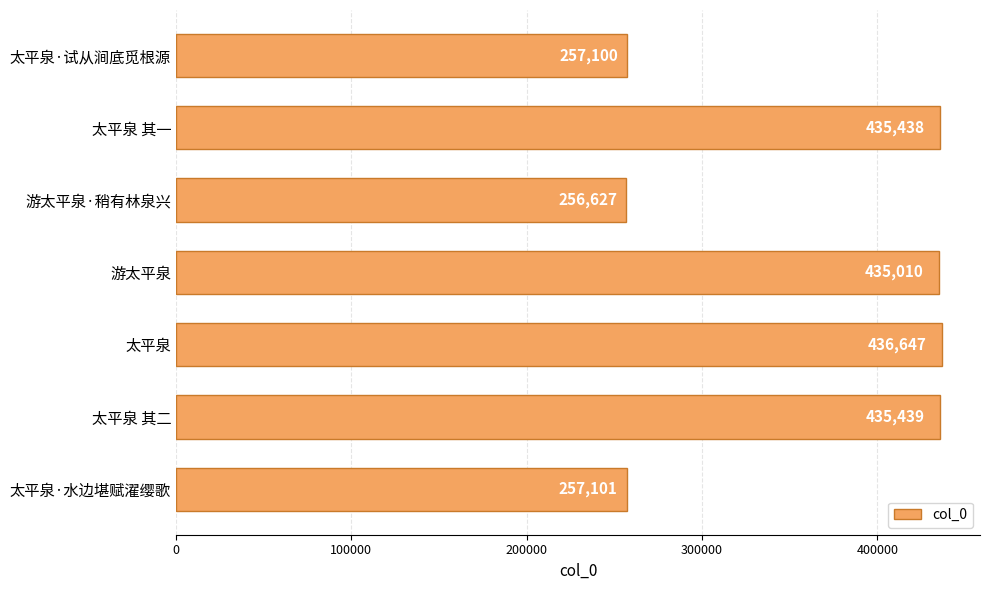

Rank the categories by value from lowest to highest.

游太平泉·稍有林泉兴, 太平泉·试从涧底觅根源, 太平泉·水边堪赋濯缨歌, 游太平泉, 太平泉 其一, 太平泉 其二, 太平泉